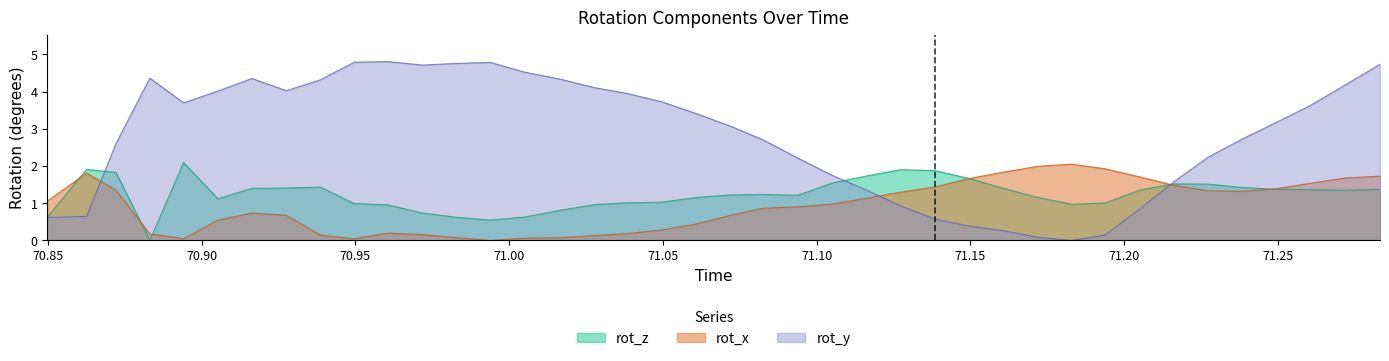

Reading left to right, transcribe all the data shown in this chart.

rot_x: 70.84977=1.1	70.86253=1.8	70.87211=1.4	70.88313=0.2	70.89409=0.0	70.90526=0.5	70.91634=0.7	70.92754=0.7	70.93858=0.1	70.94958=0.0	70.96056=0.2	70.97185=0.2	70.98308=0.1	70.99385=0.0	71.00501=0.1	71.01652=0.1	71.02768=0.1	71.03822=0.2	71.04956=0.3	71.06067=0.4	71.07172=0.7	71.08258=0.9	71.09385=0.9	71.10503=1.0	71.11651=1.1	71.12738=1.3	71.1385=1.4	71.14952=1.7	71.16093=1.8	71.17198=2.0	71.18283=2.1	71.19382=1.9	71.20524=1.7	71.21635=1.5	71.22732=1.3	71.23849=1.3	71.24951=1.4	71.2606=1.5	71.27194=1.7	71.28326=1.7
rot_y: 70.84977=0.6	70.86253=0.6	70.87211=2.6	70.88313=4.4	70.89409=3.7	70.90526=4.0	70.91634=4.4	70.92754=4.0	70.93858=4.3	70.94958=4.8	70.96056=4.8	70.97185=4.7	70.98308=4.8	70.99385=4.8	71.00501=4.5	71.01652=4.3	71.02768=4.1	71.03822=4.0	71.04956=3.7	71.06067=3.4	71.07172=3.1	71.08258=2.7	71.09385=2.2	71.10503=1.7	71.11651=1.3	71.12738=0.9	71.1385=0.6	71.14952=0.4	71.16093=0.3	71.17198=0.1	71.18283=0.0	71.19382=0.1	71.20524=0.9	71.21635=1.6	71.22732=2.2	71.23849=2.7	71.24951=3.2	71.2606=3.6	71.27194=4.2	71.28326=4.7
rot_z: 70.84977=0.6	70.86253=1.9	70.87211=1.8	70.88313=0.0	70.89409=2.1	70.90526=1.1	70.91634=1.4	70.92754=1.4	70.93858=1.4	70.94958=1.0	70.96056=1.0	70.97185=0.7	70.98308=0.6	70.99385=0.5	71.00501=0.6	71.01652=0.8	71.02768=1.0	71.03822=1.0	71.04956=1.0	71.06067=1.2	71.07172=1.2	71.08258=1.2	71.09385=1.2	71.10503=1.5	71.11651=1.7	71.12738=1.9	71.1385=1.9	71.14952=1.7	71.16093=1.4	71.17198=1.2	71.18283=1.0	71.19382=1.0	71.20524=1.4	71.21635=1.5	71.22732=1.5	71.23849=1.4	71.24951=1.4	71.2606=1.4	71.27194=1.4	71.28326=1.4